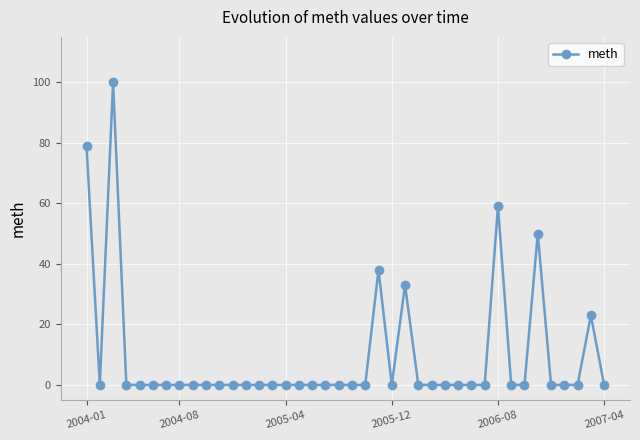

What is the greatest value displayed?

100